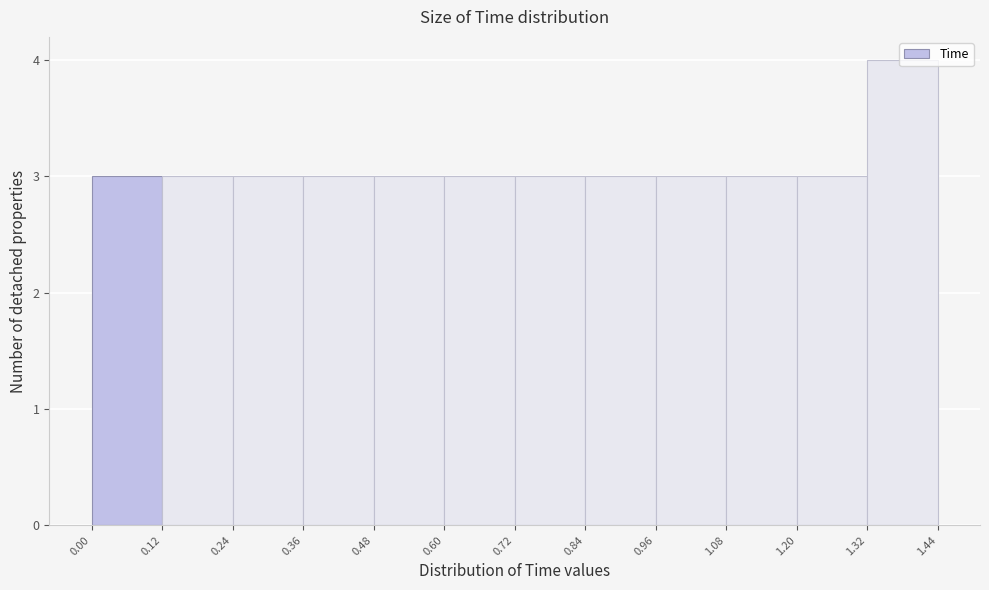

How tall is the bar that spans 0.48 to 0.60 on the x-axis? The values are not printed on the chart, so give them approximately, as read against the axis.

3